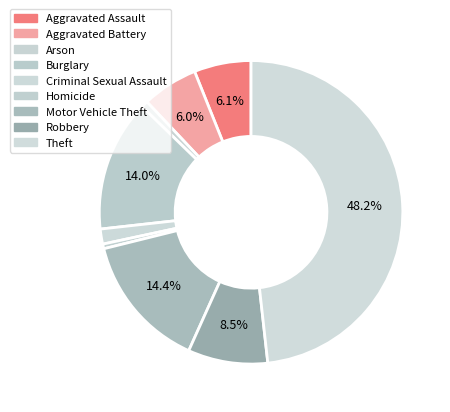

Is there any slice that represents more than half of the pie?

No